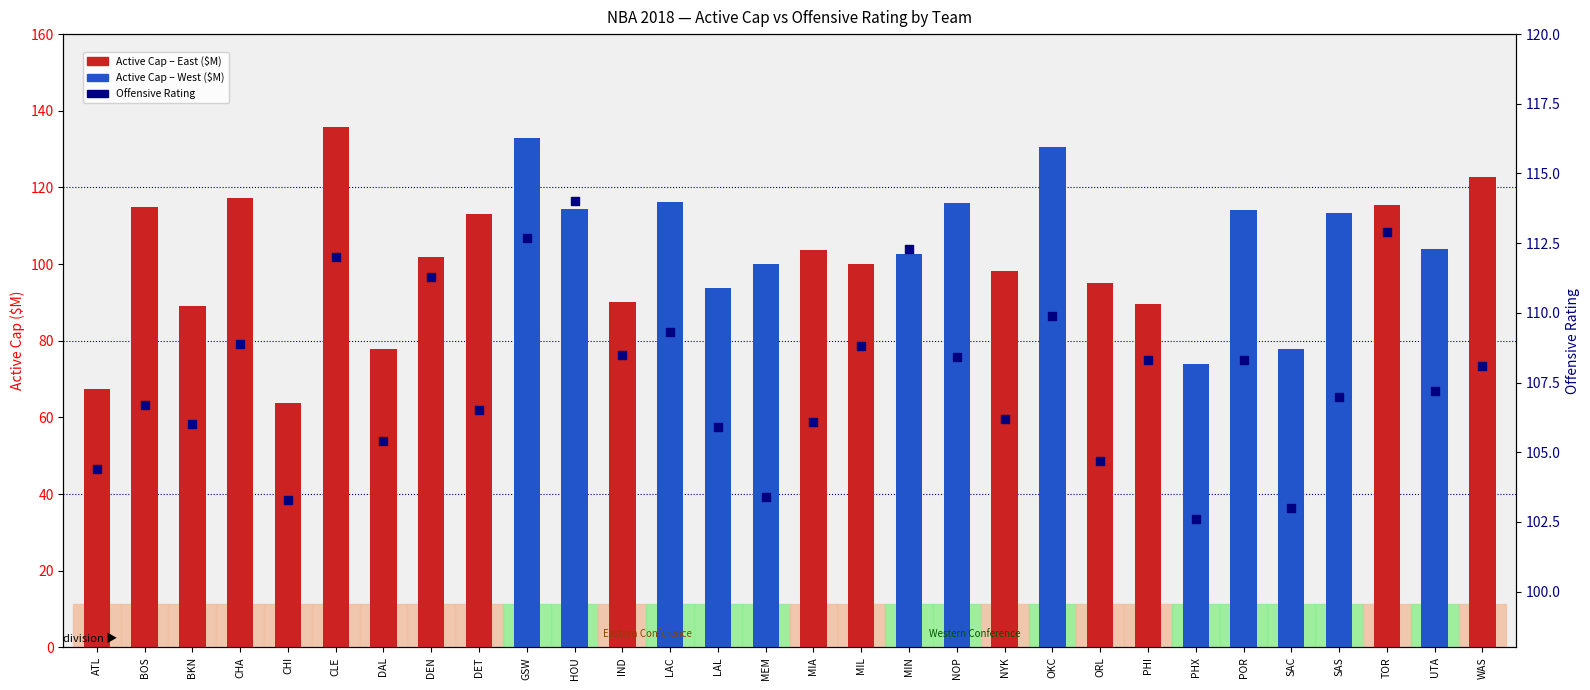

Which series has the largest Y range (max minus min)?

Active Cap ($M)